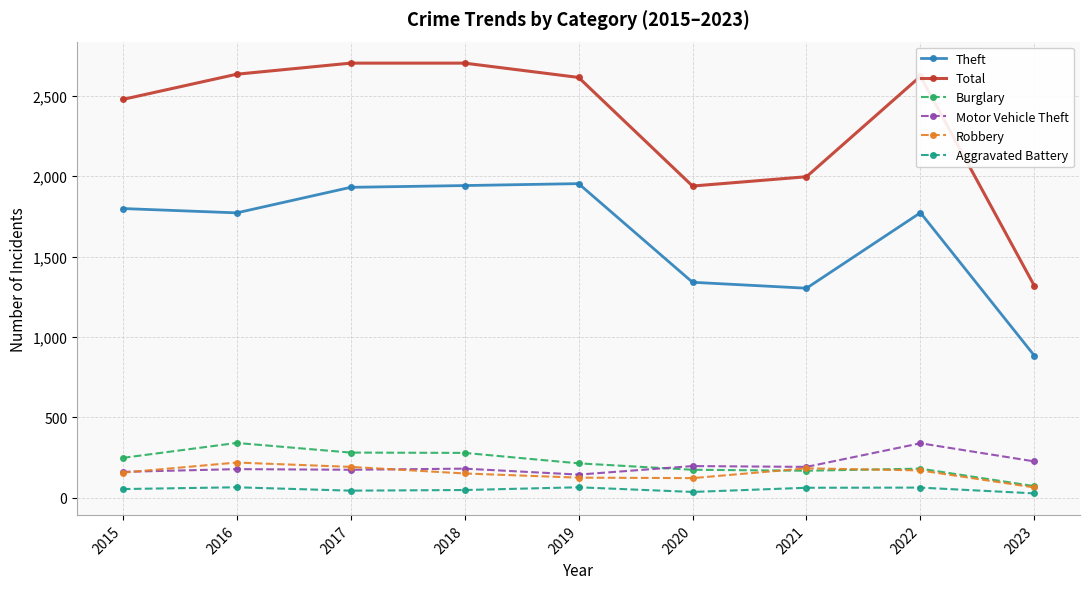

What is the sum of all Theft values?

14697